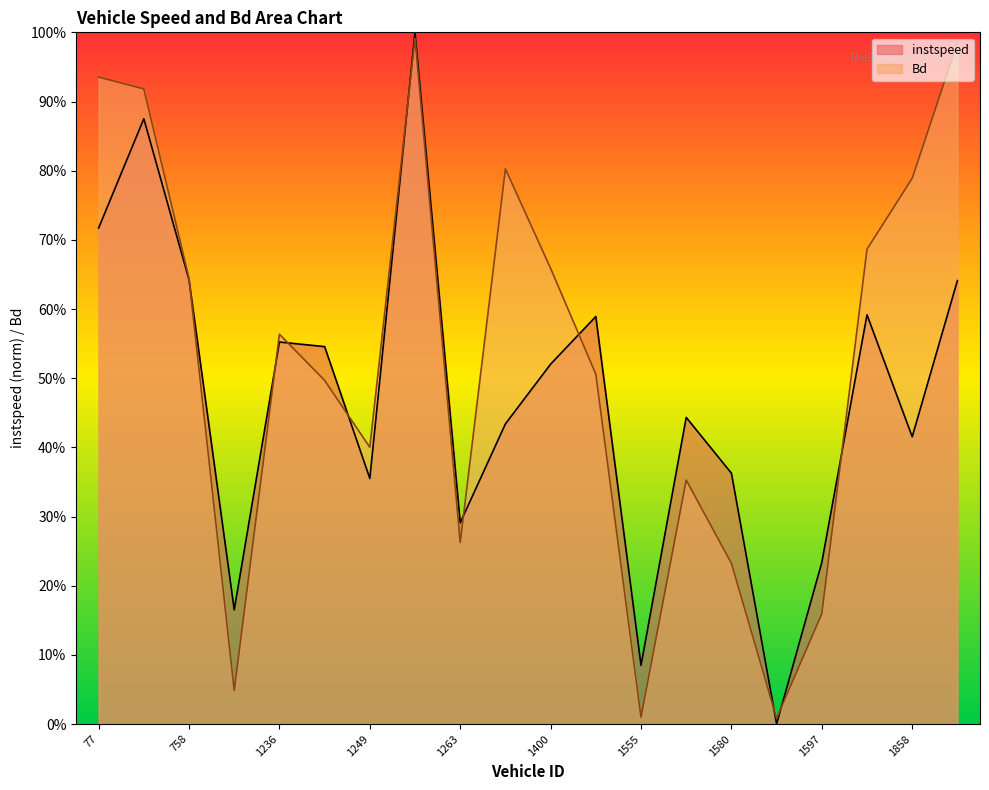

Between 1416.0 and 1858.0, which series saw the biggest shift?

Bd